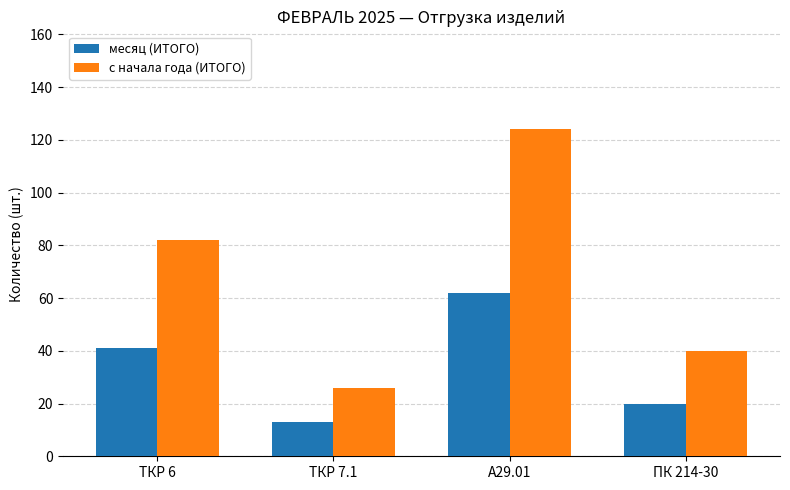

What position from the left is А29.01?

3